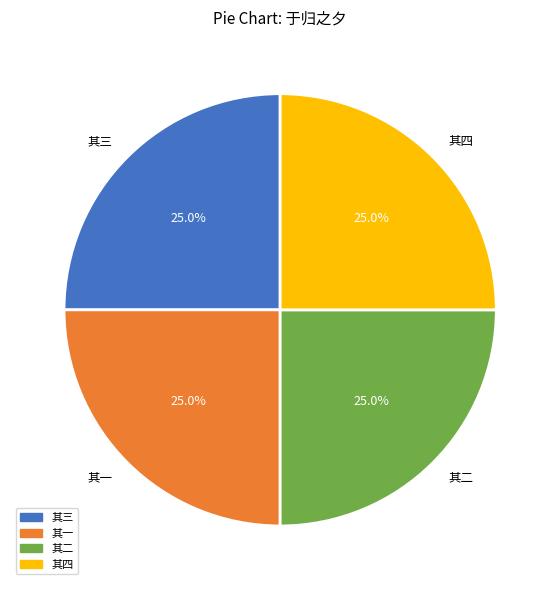

Approximately how many times larger is the value at 其一 compared to 其四?

1.0